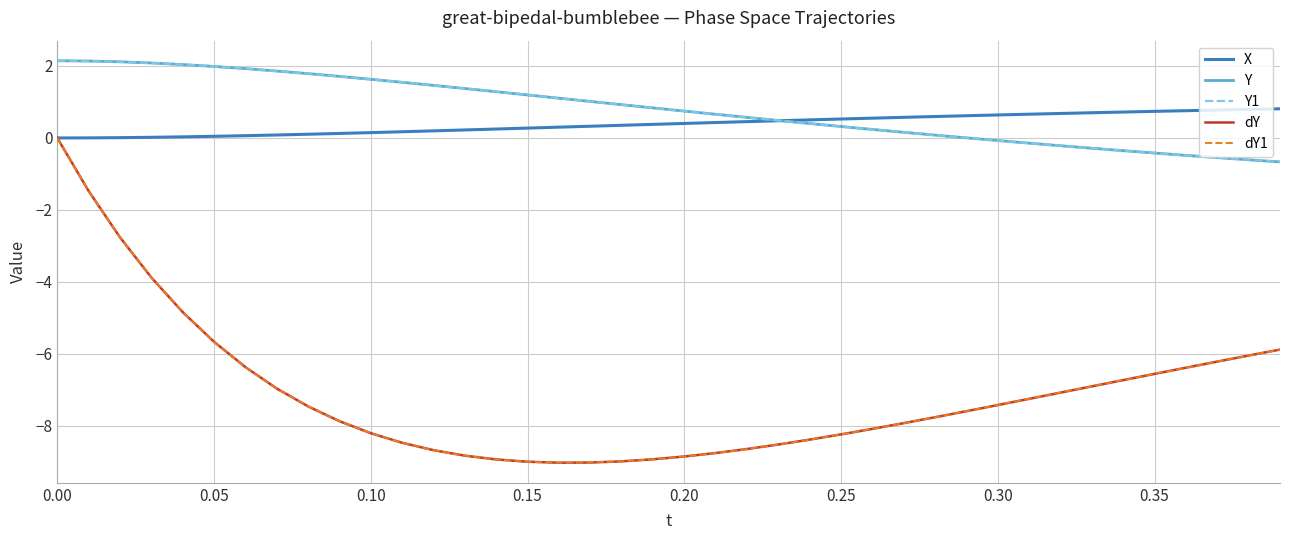

What is the average value of the X series?

0.4